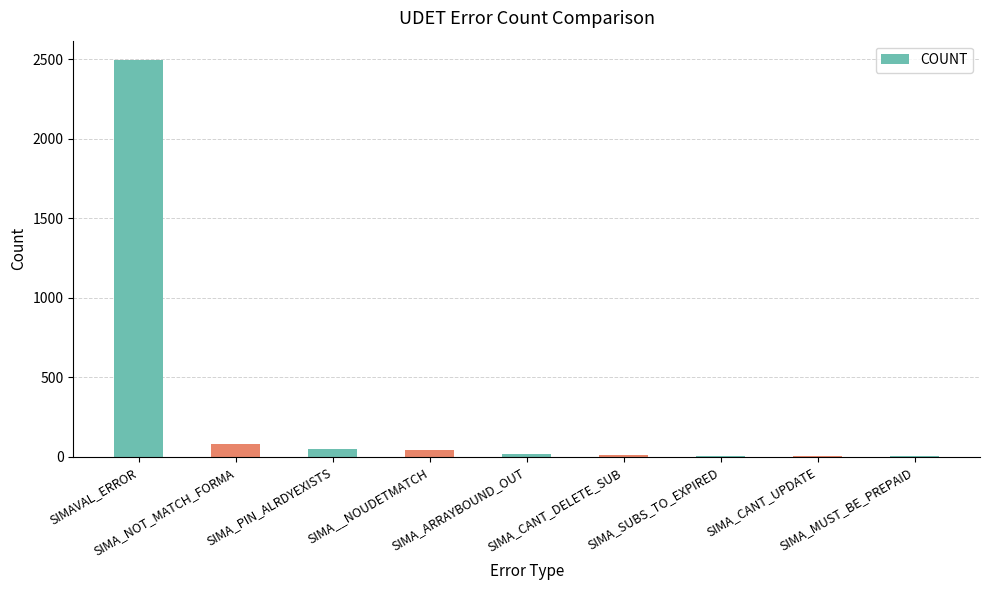

Between SIMA_ARRAYBOUND_OUT and SIMAVAL_ERROR, which is larger?

SIMAVAL_ERROR